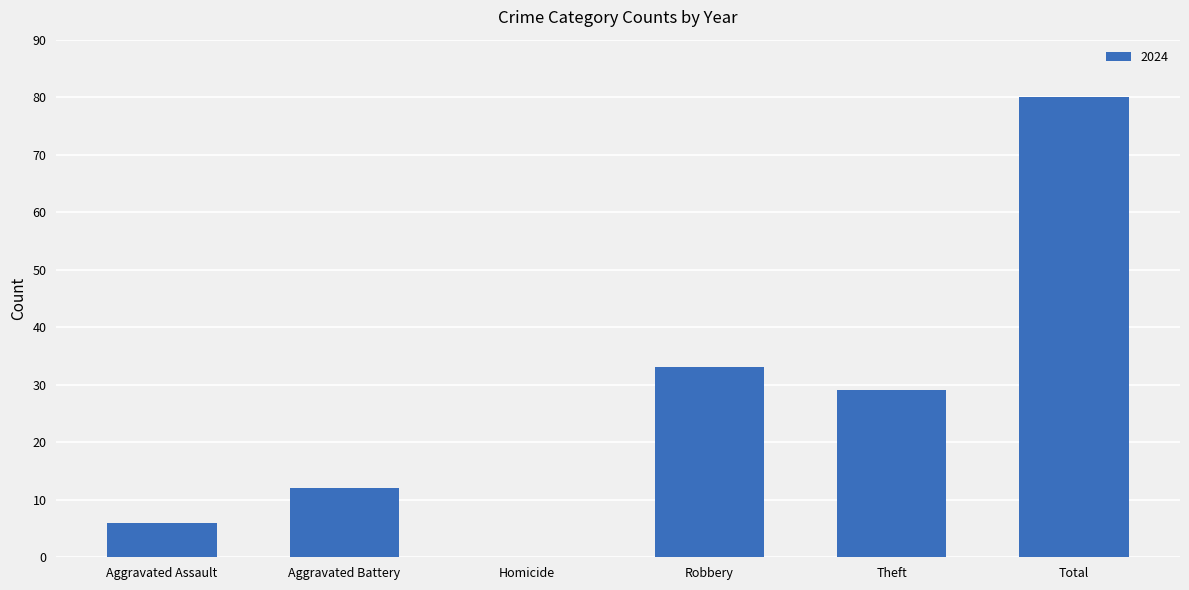

What is the ratio of the value at Theft to the value at Robbery?

0.9